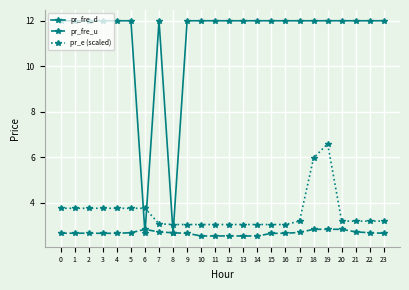

What is the highest value of the pr_fre_u series?

2.8